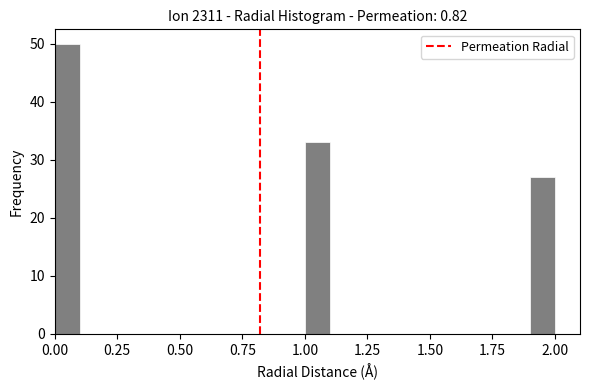

Around what value on the x-axis is the tallest bar? Give the approximate position of its centre, as read against the axis.

0.05